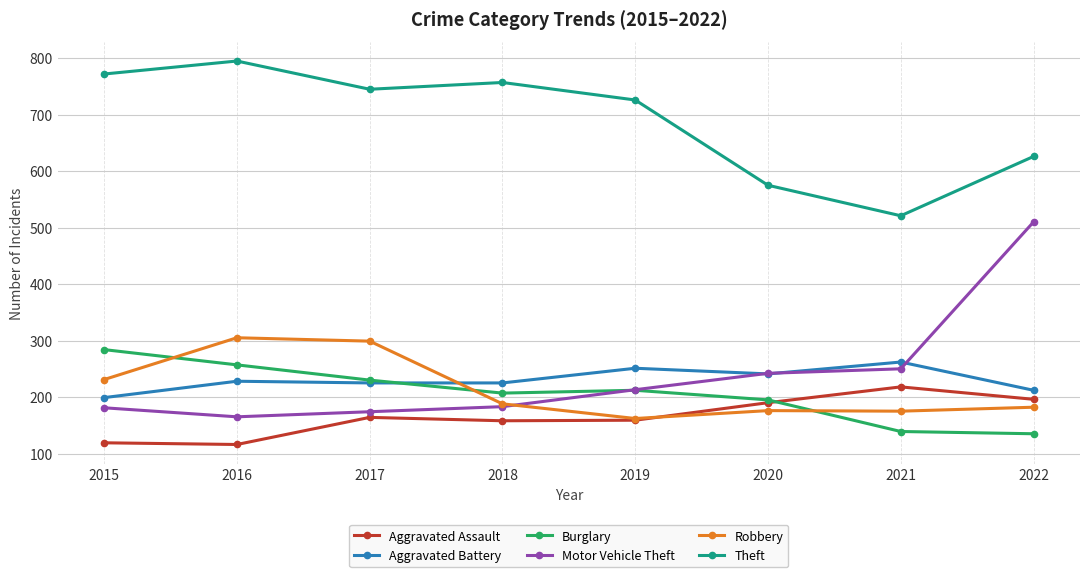

What is the spread (max minus min) of values at 2018?

599